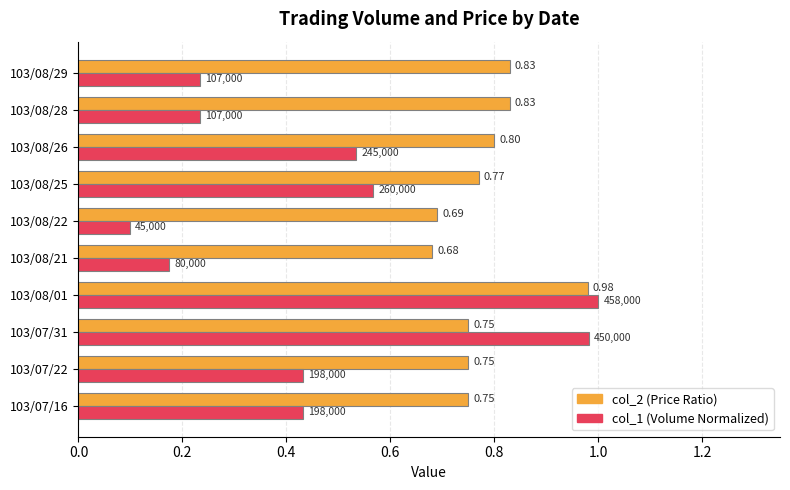

What are all the series names shown in the legend?

col_2 (Price Ratio), col_1 (Volume Normalized)